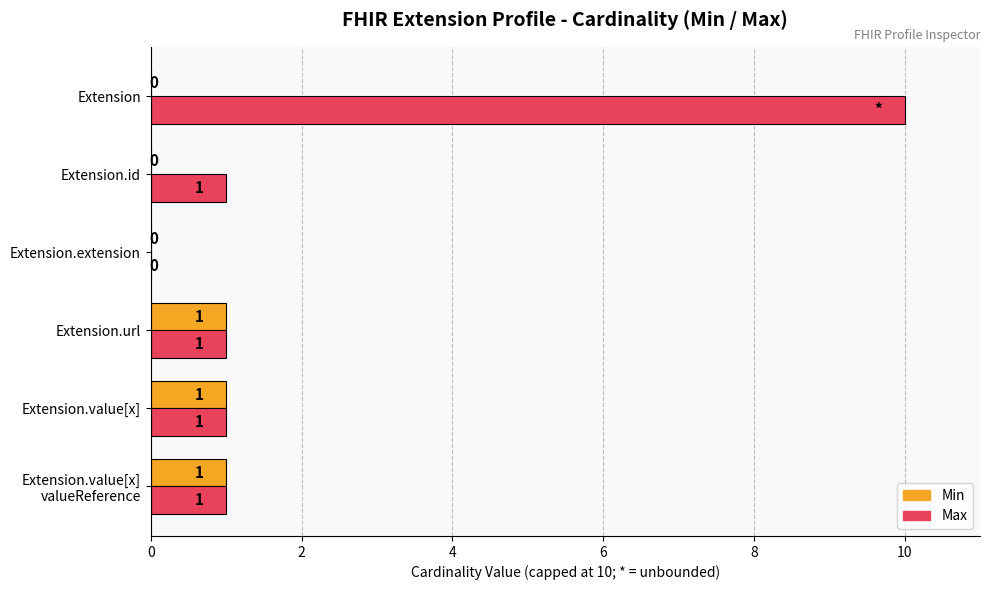

How many Min values are between 0 and 1?

6